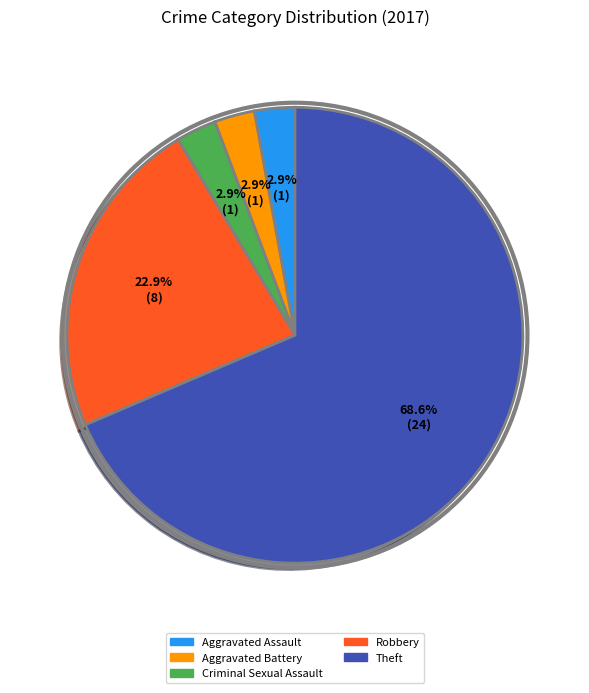

Is there a majority slice in this chart?

Yes